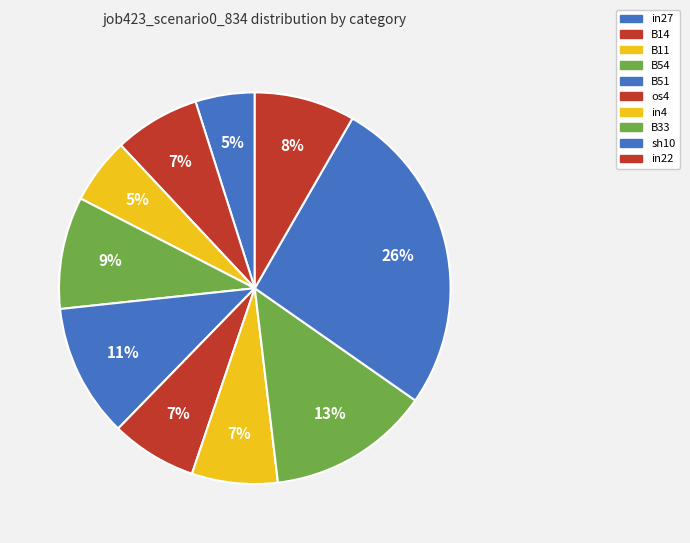

Count the number of slices in the pie.

10